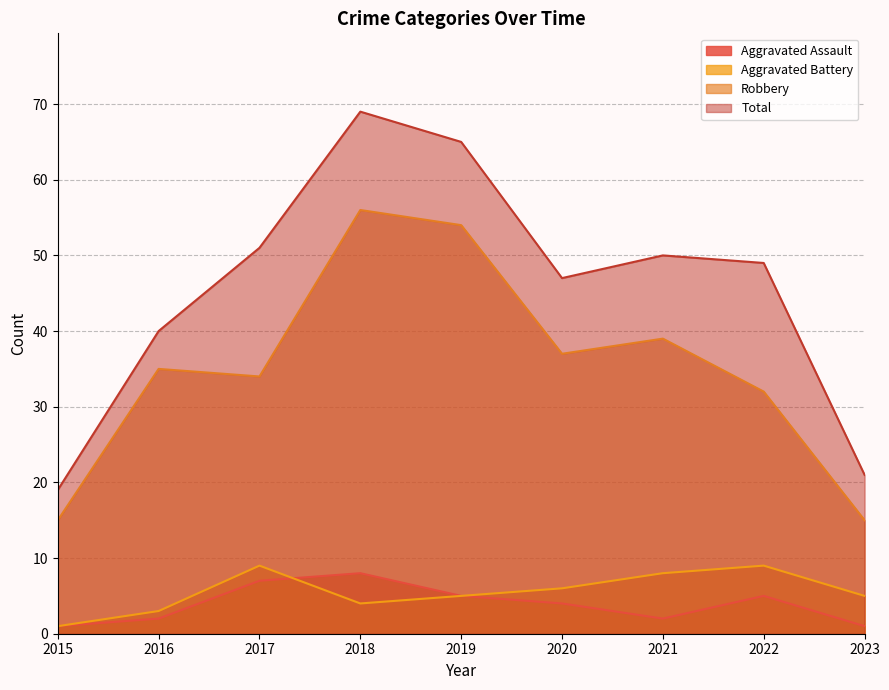

Does the chart have visible grid lines?

Yes